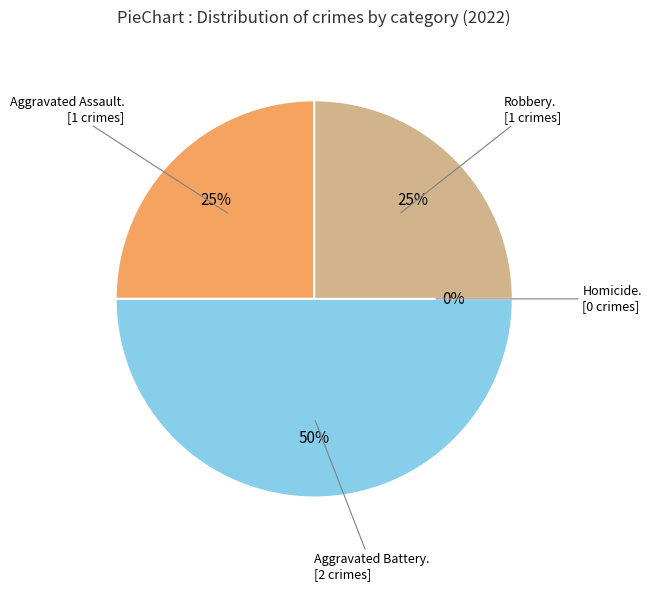

What is the change in value from Aggravated Assault to Homicide?

-1